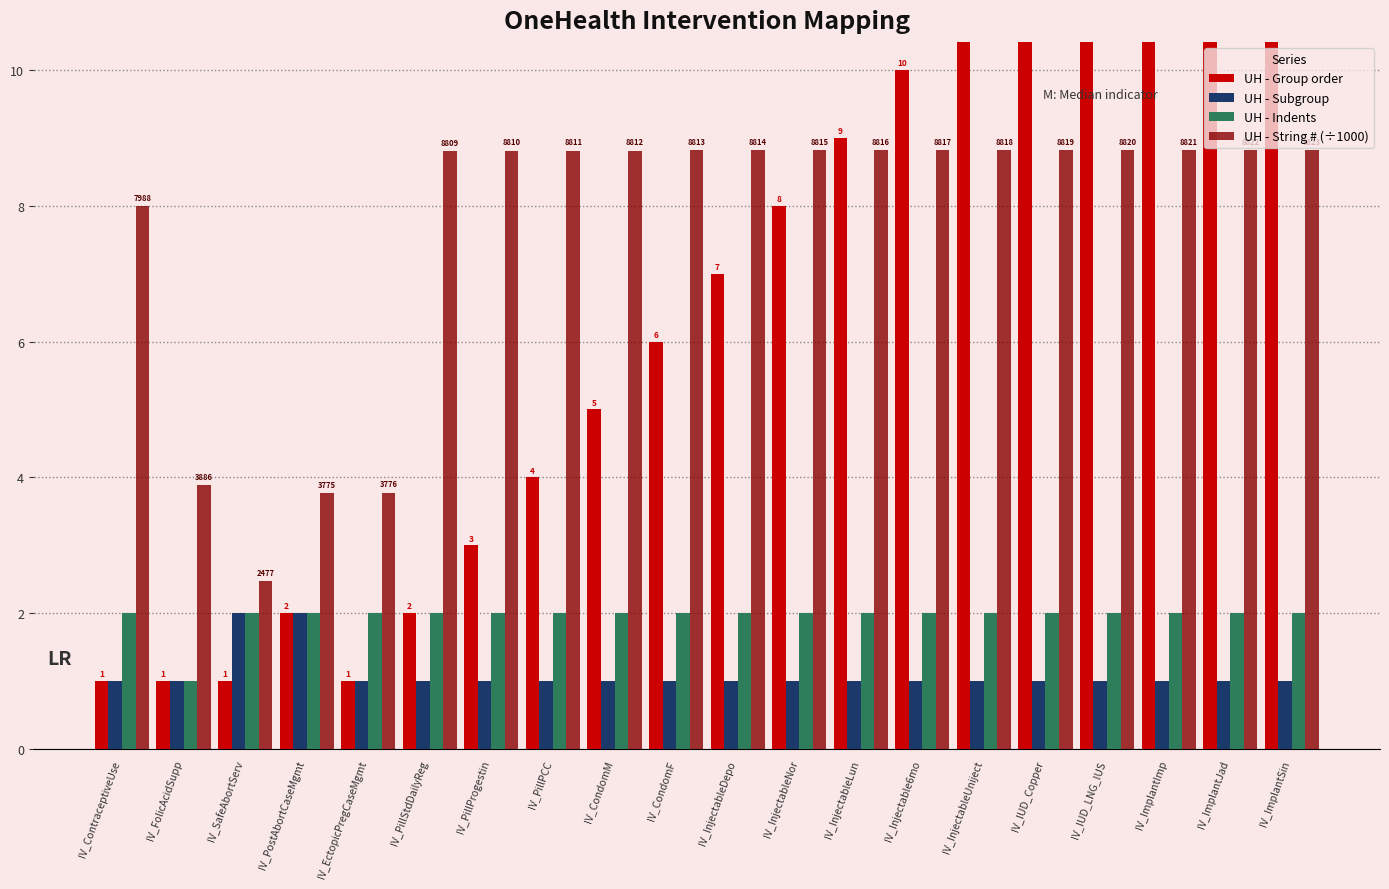

Which series has the largest range (max minus min)?

UH - Group order